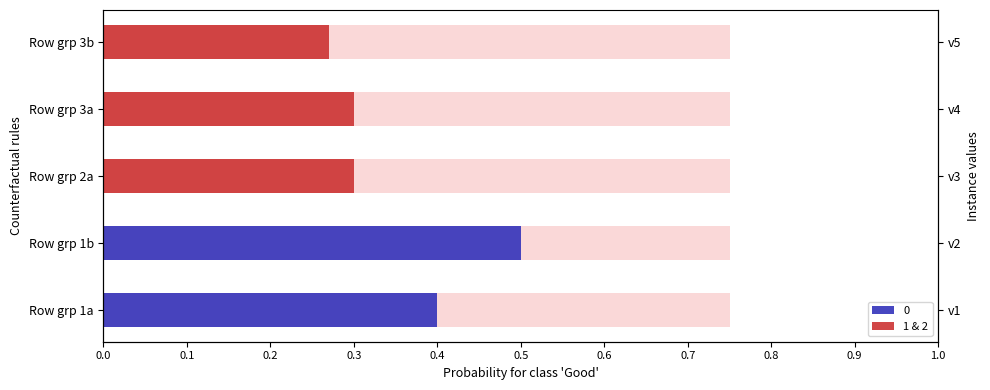

What is the change in value from Row grp 1a to Row grp 3a?

+0.3